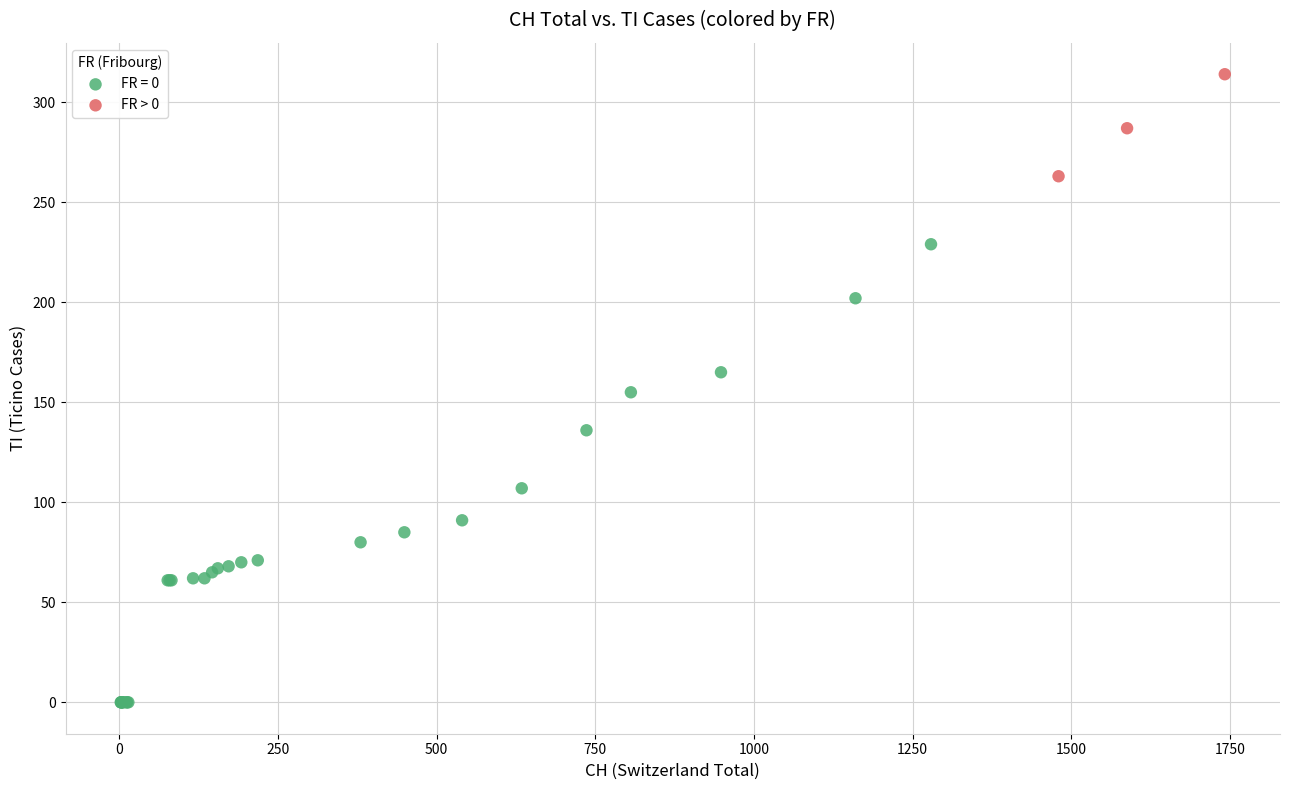

Which series reaches the minimum Y coordinate?

FR = 0